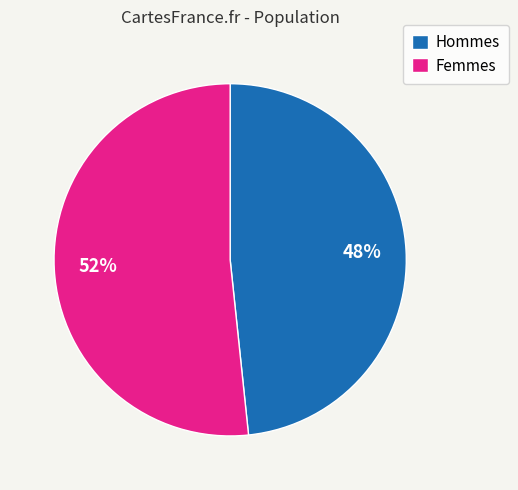

Which category has the smallest portion of the pie?

Hommes